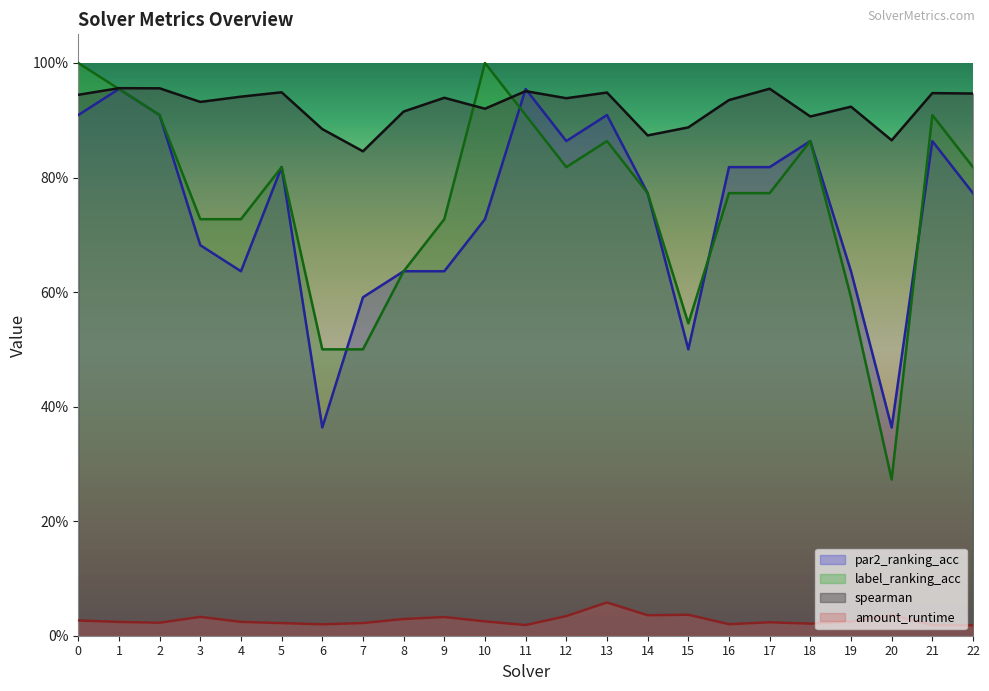

Between 10 and 14, which series saw the biggest shift?

label_ranking_acc